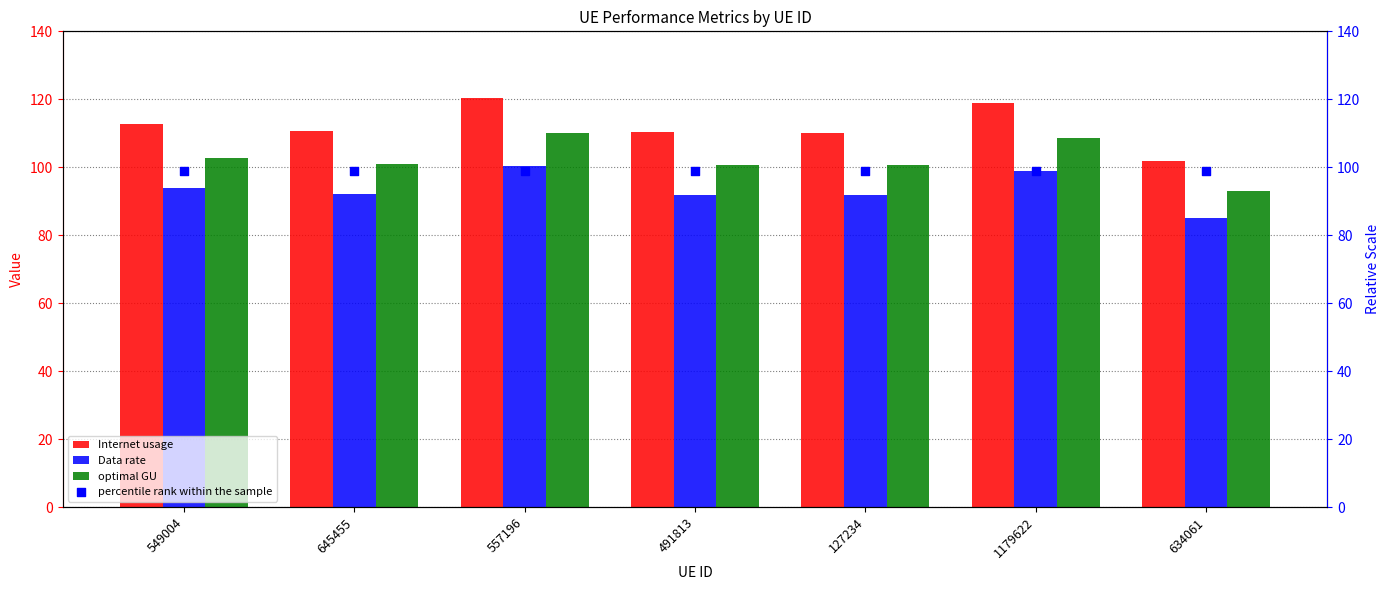

At how many categories does at least one series exceed 90?

7